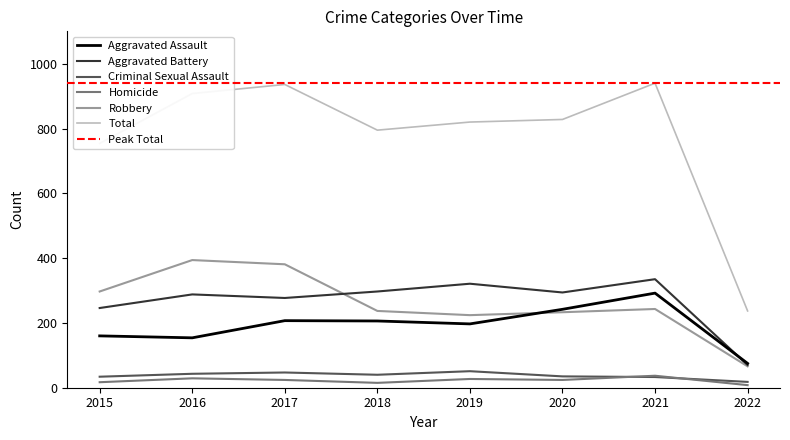

How many data points in Total are less than 828?

4